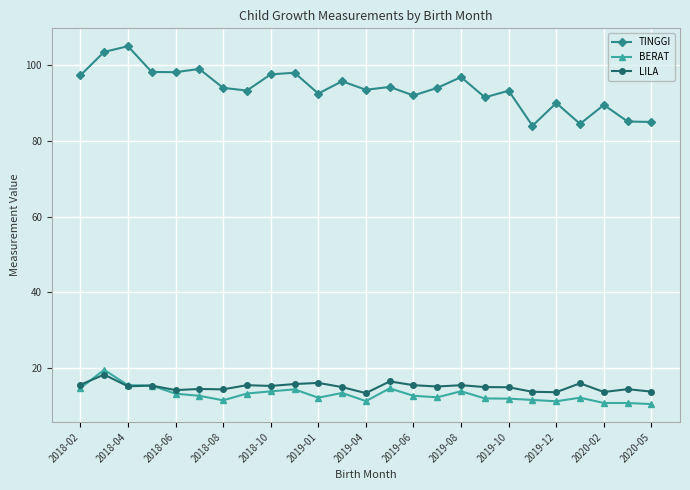

True or false: TINGGI and BERAT intersect in this chart.

False